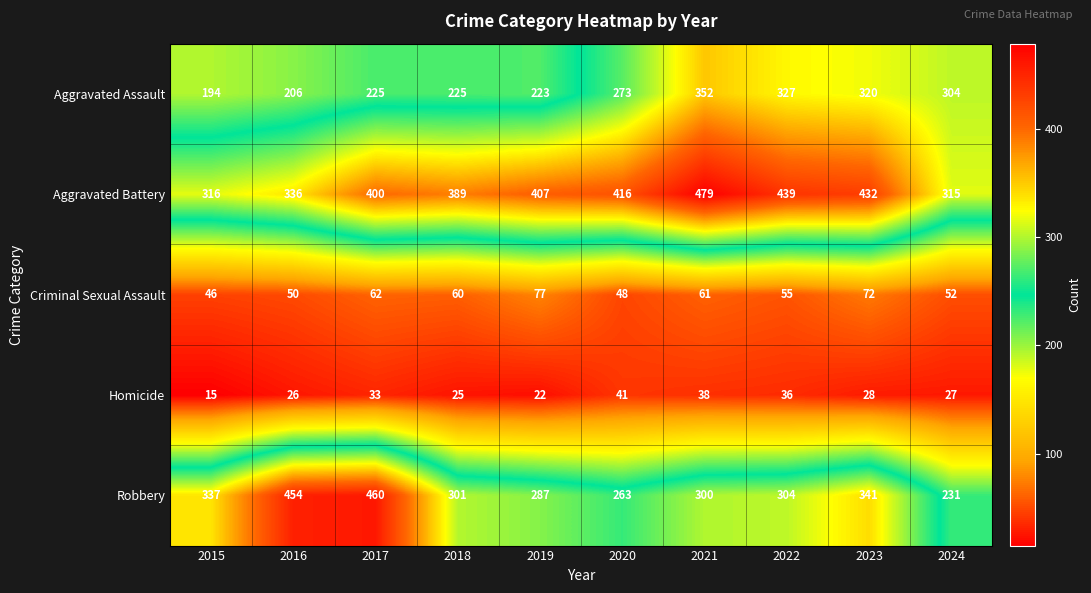

What value does the Robbery series have at 2022, to the nearest 5?

305